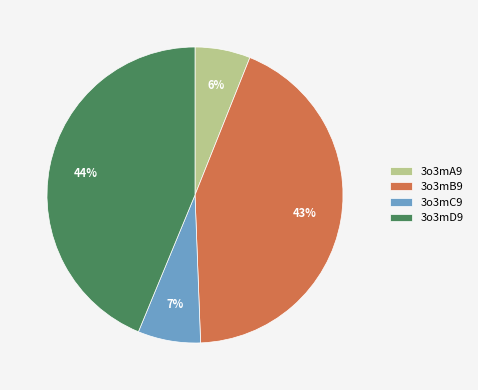

How many slices are in this pie chart?

4